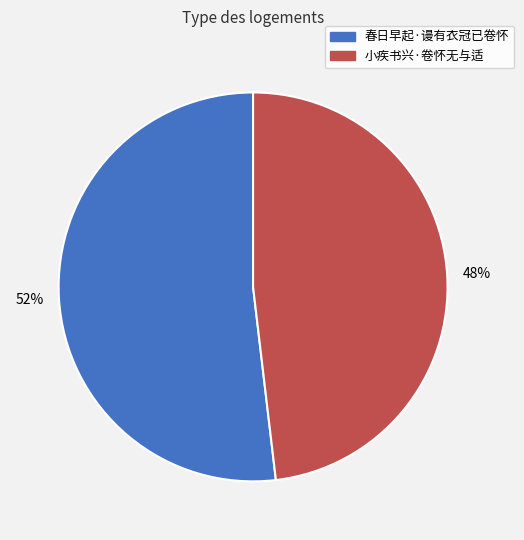

To the nearest percent, what is the combined percentage of 小疾书兴·卷怀无与适 and 春日早起·谩有衣冠已卷怀?

100%